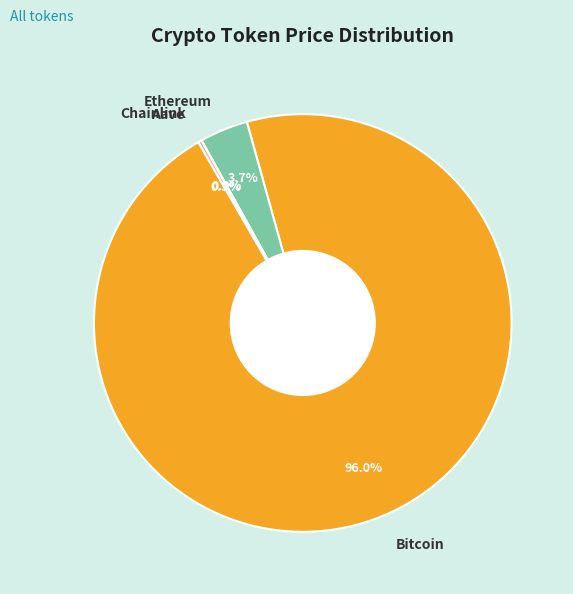

Which slice represents more than half of the pie?

Bitcoin